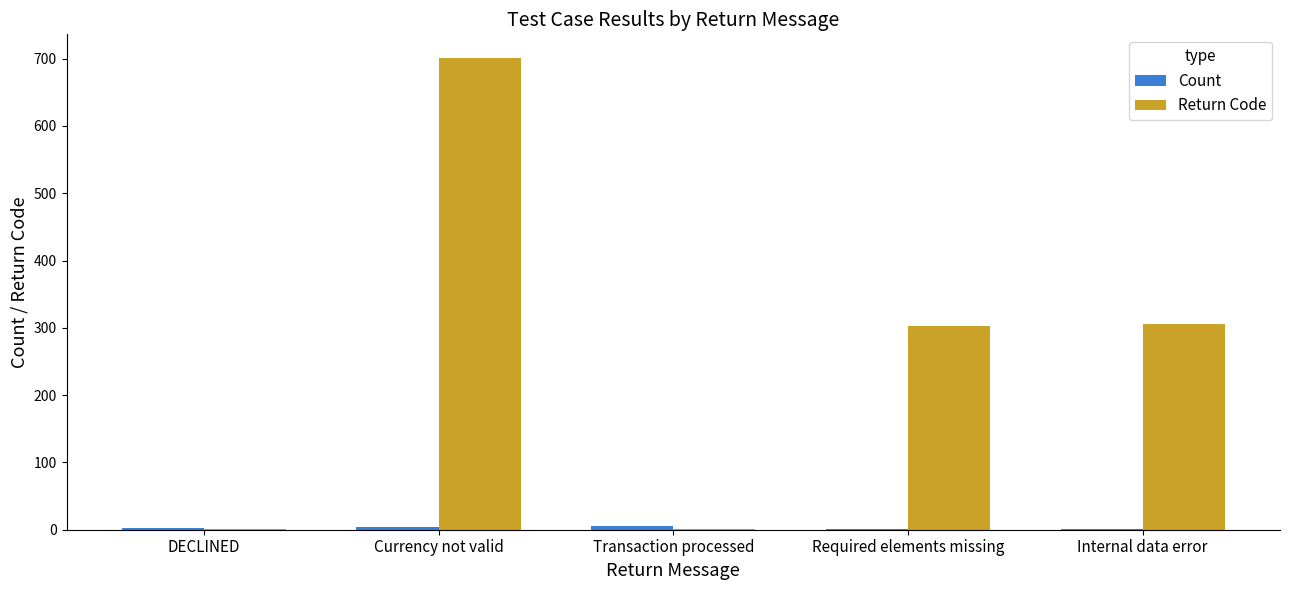

At which category is the sum across all series the highest?

Currency not valid